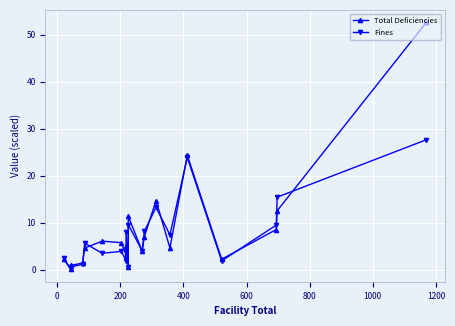

What is the sum of all Fines values?

148.2